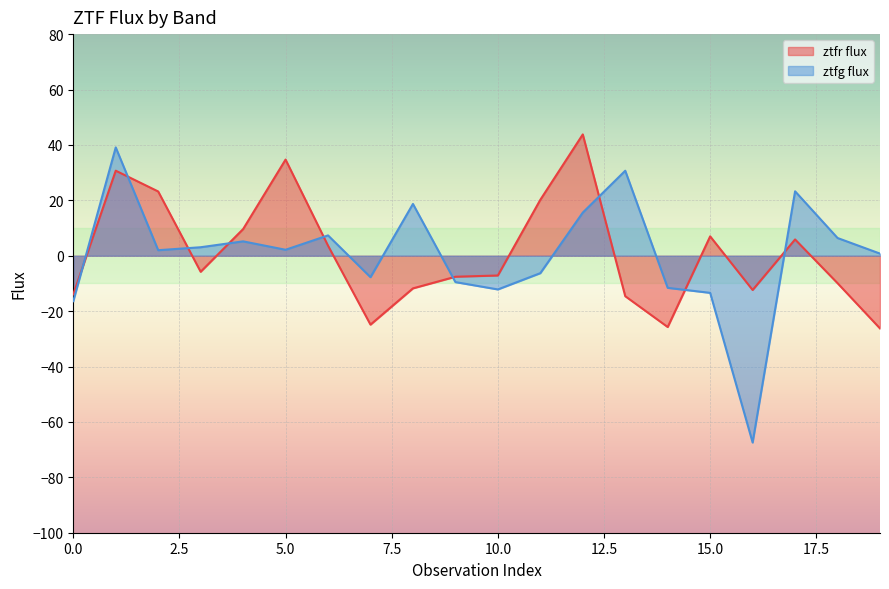

What is the value of the ztfg flux point at the 18th from the left?

23.3